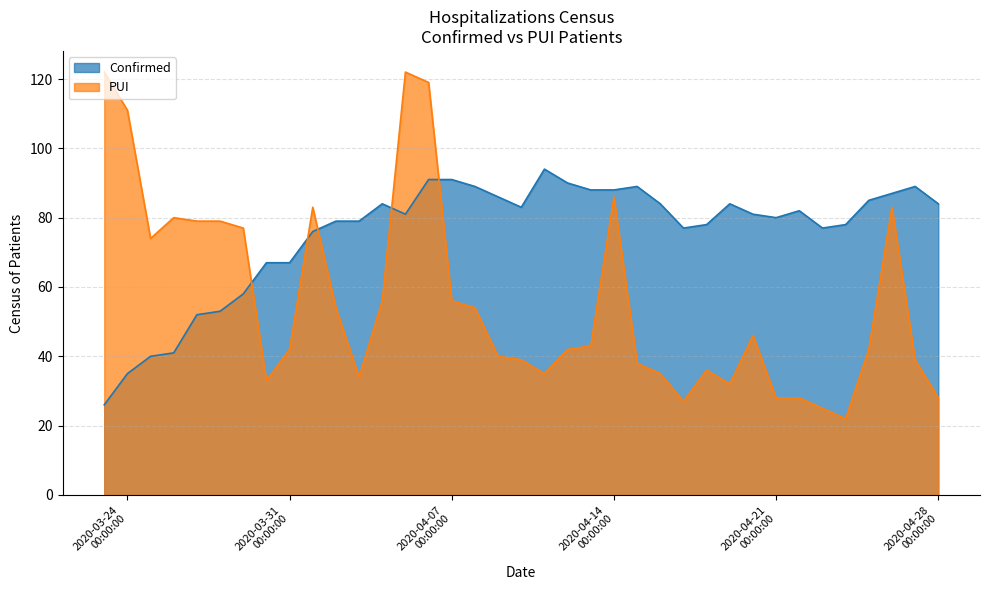

Which label corresponds to the largest value in the chart?

2020-03-23